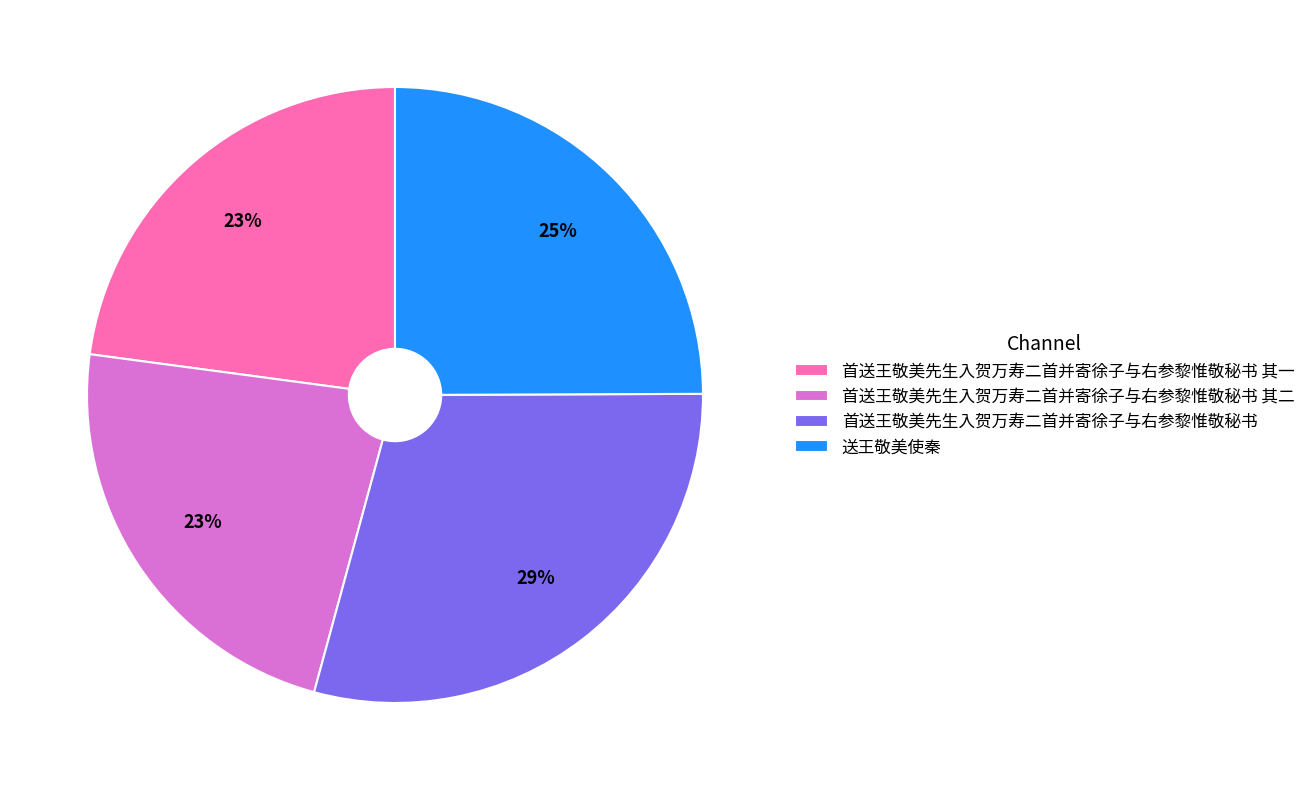

Which has a higher value, 首送王敬美先生入贺万寿二首并寄徐子与右参黎惟敬秘书 其一 or 首送王敬美先生入贺万寿二首并寄徐子与右参黎惟敬秘书?

首送王敬美先生入贺万寿二首并寄徐子与右参黎惟敬秘书